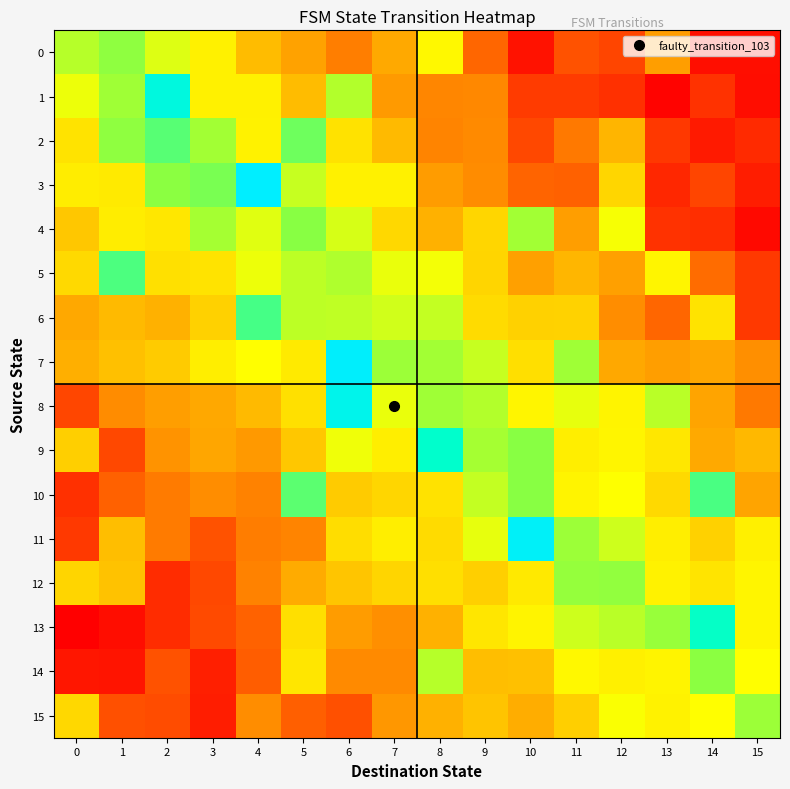

What is the total value across all series at 13?

10.5